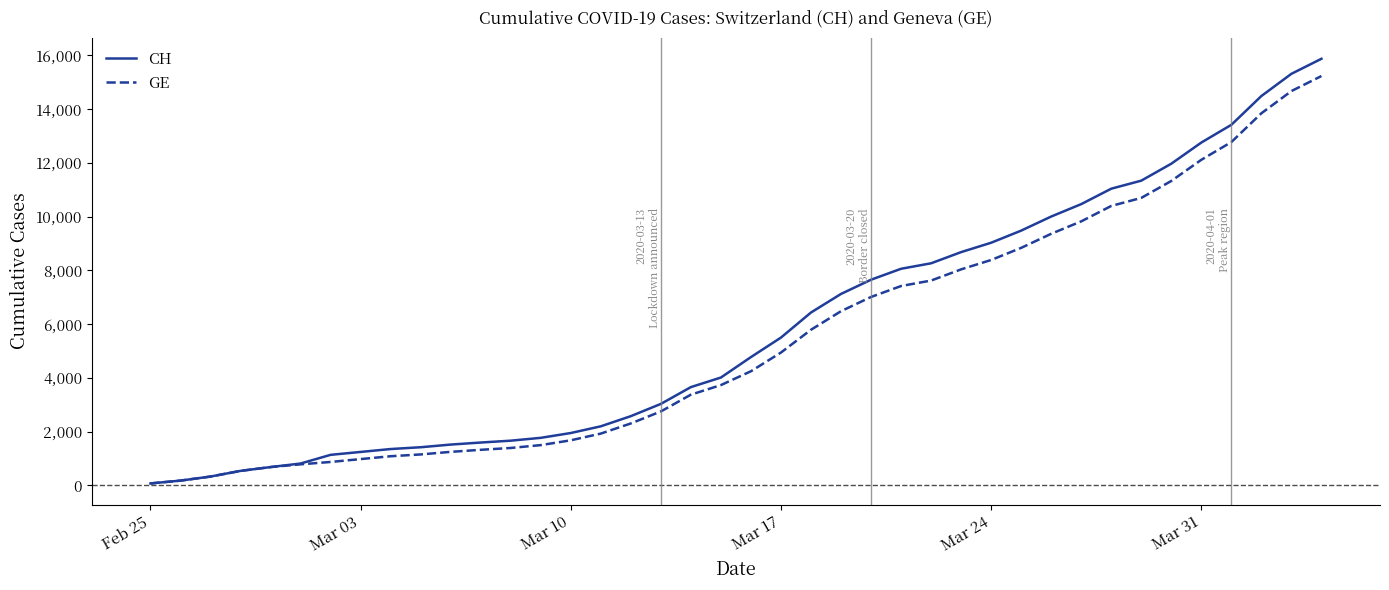

What is the greatest value displayed?

15875